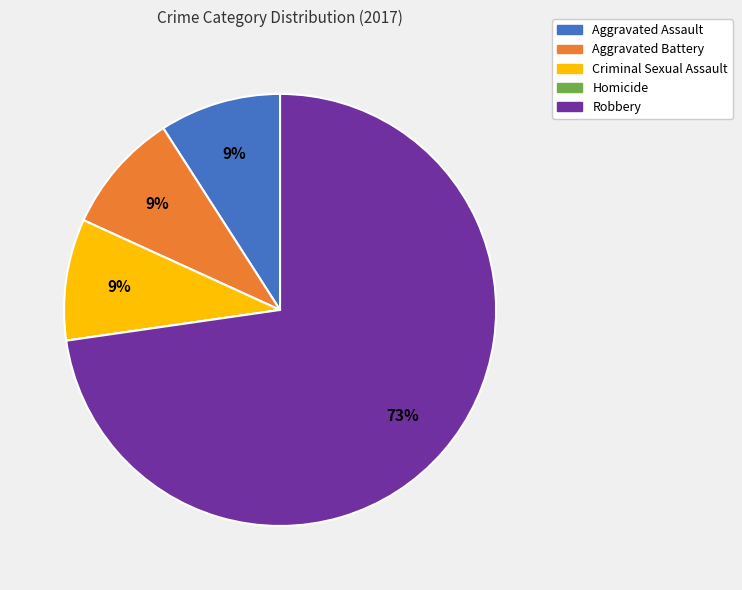

To the nearest percent, what percentage of the pie is Robbery?

73%